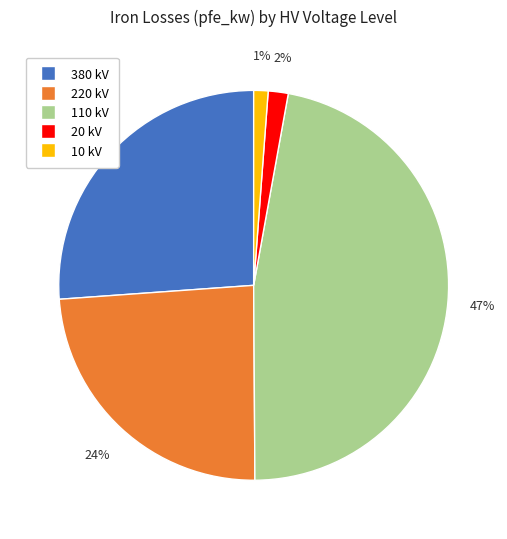

Count the number of slices in the pie.

5